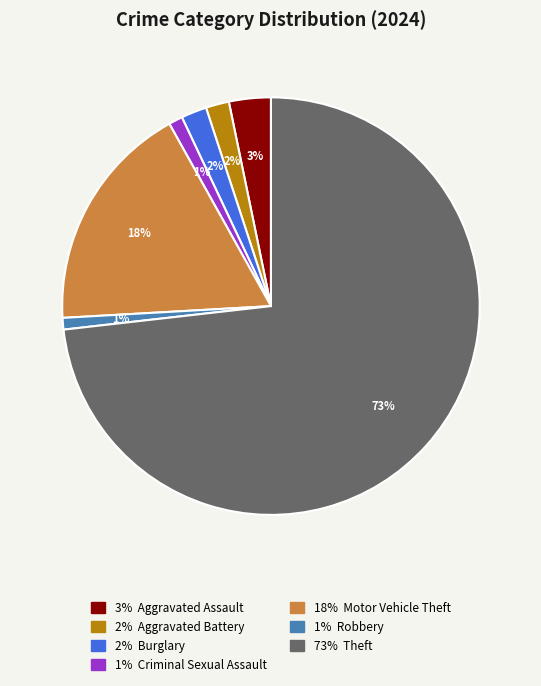

Count the number of slices in the pie.

7